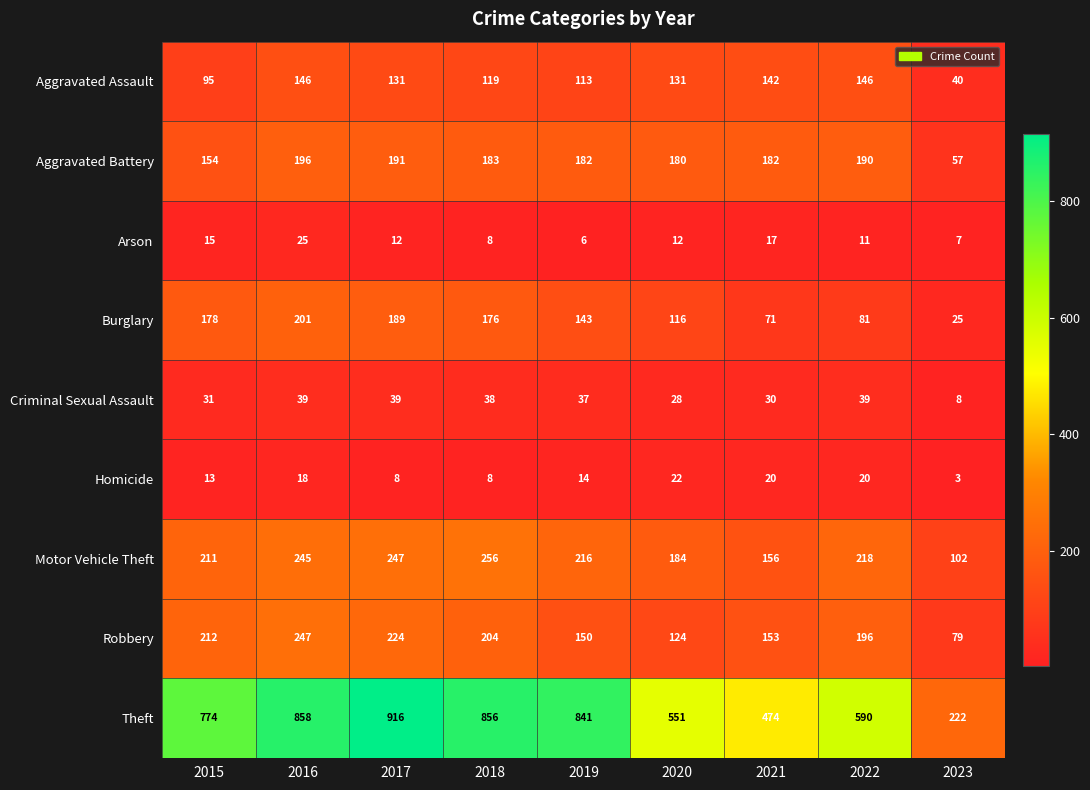

At 2022, list the series in order from smallest to largest.

Arson, Homicide, Criminal Sexual Assault, Burglary, Aggravated Assault, Aggravated Battery, Robbery, Motor Vehicle Theft, Theft